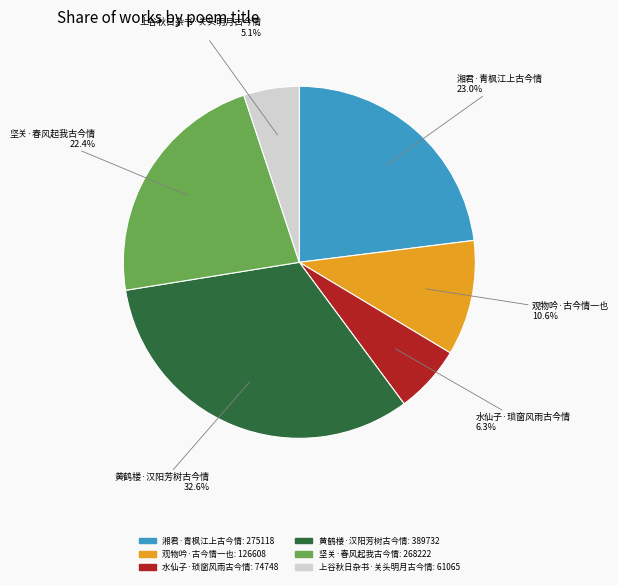

What percentage is the 水仙子·琐窗风雨古今情 slice, to the nearest percent?

6%